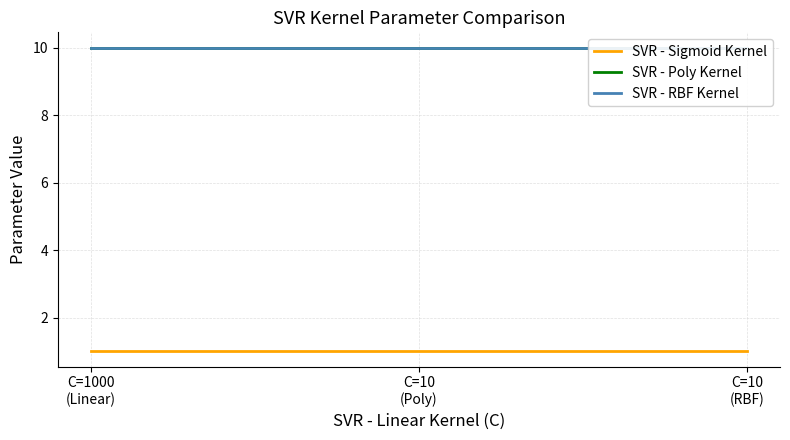

What is the highest value of the SVR - Poly Kernel series?

10